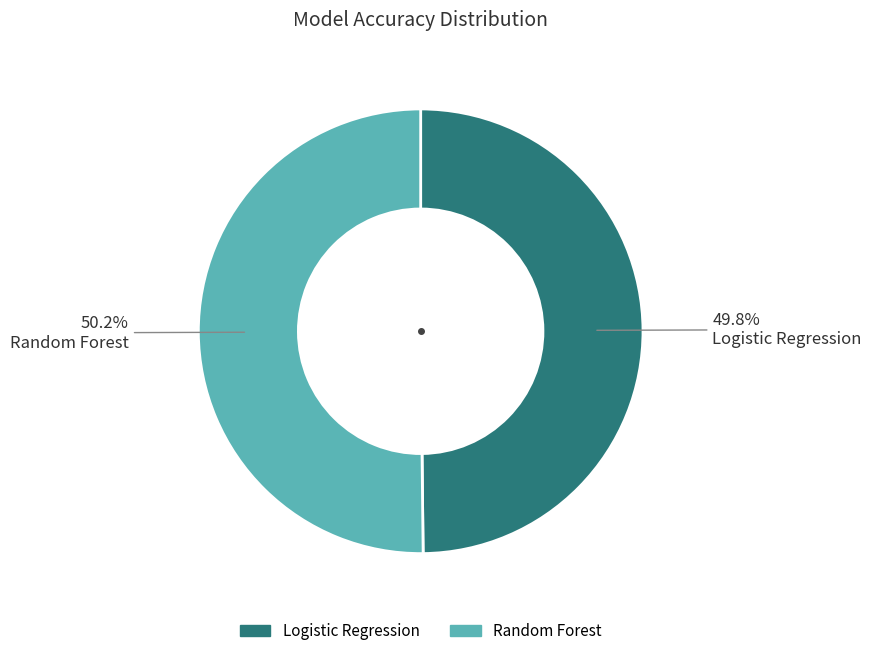

How many slices are in this pie chart?

2